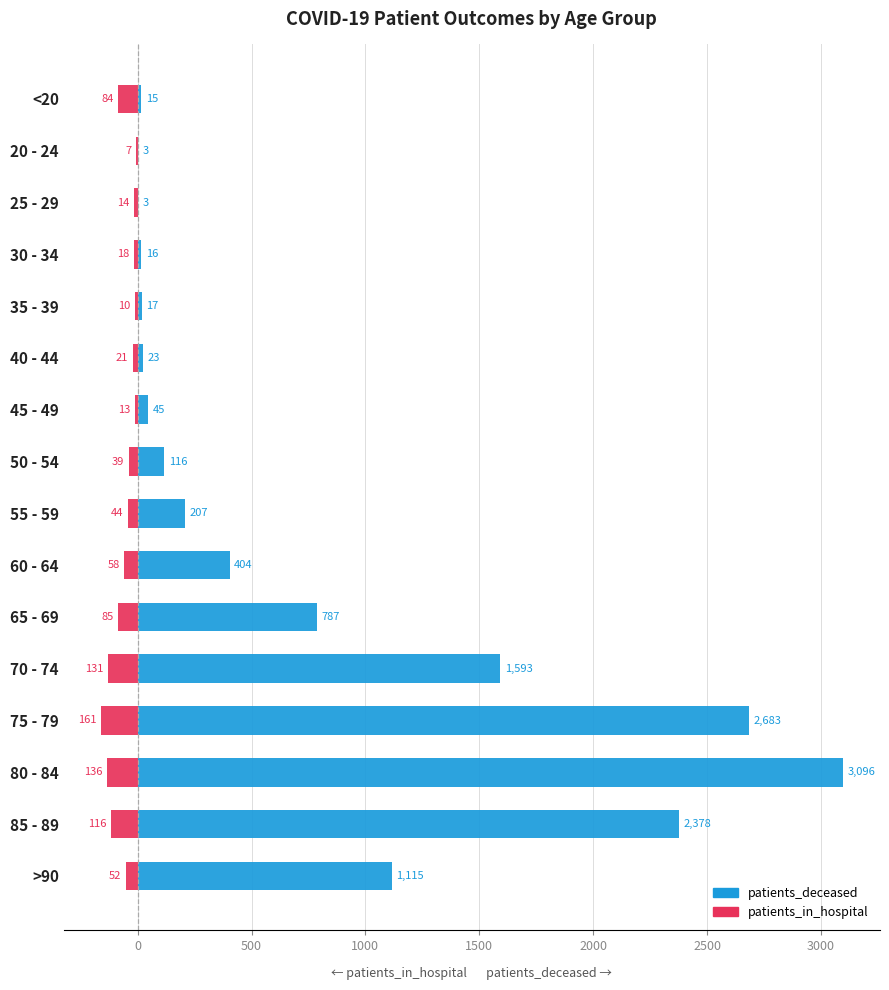

What is the total value across all series at 75 - 79?

2522